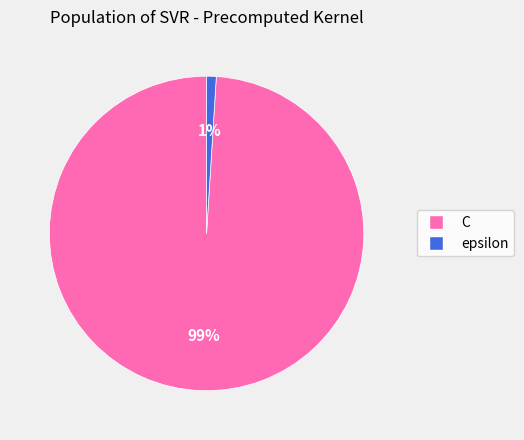

What percentage is the C slice, to the nearest percent?

99%